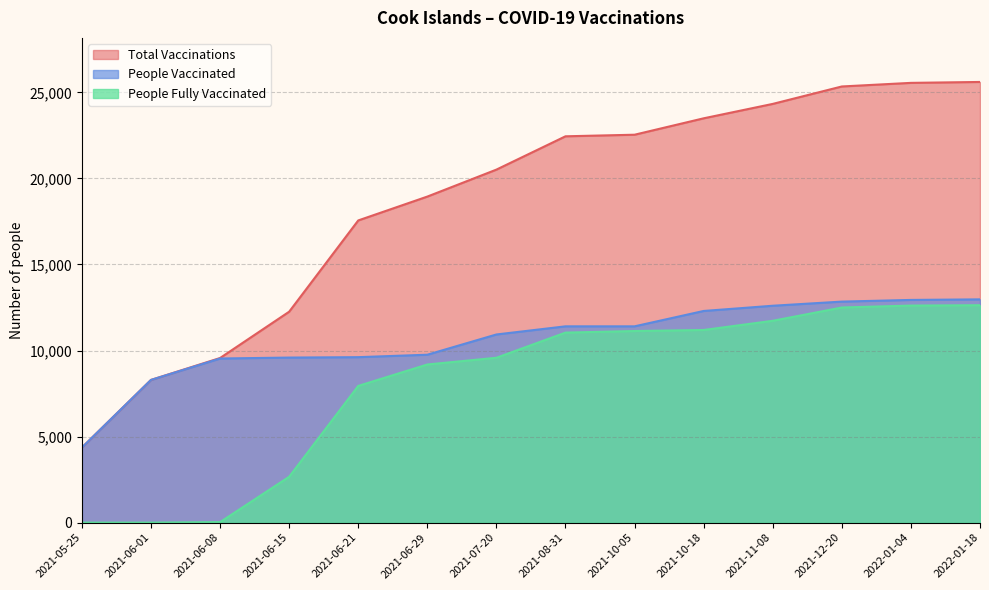

At which category does the chart reach its minimum across all series?

2021-05-25